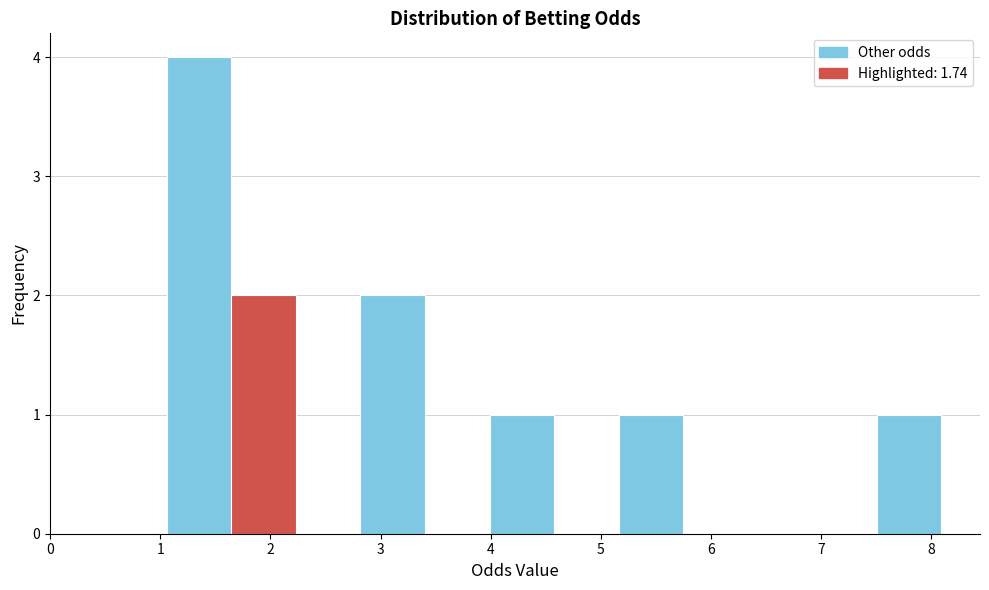

Reading left to right, transcribe this chart: for each bar, give the range it covers on the x-axis and its height. Neither the bar edges nor the heights are printed on the chart, so give them approximately, as read against the axes.

1.1 to 1.6: 4
1.6 to 2.2: 2
2.2 to 2.8: 0
2.8 to 3.4: 2
3.4 to 4.0: 0
4.0 to 4.6: 1
4.6 to 5.2: 0
5.2 to 5.7: 1
5.7 to 6.3: 0
6.3 to 6.9: 0
6.9 to 7.5: 0
7.5 to 8.1: 1